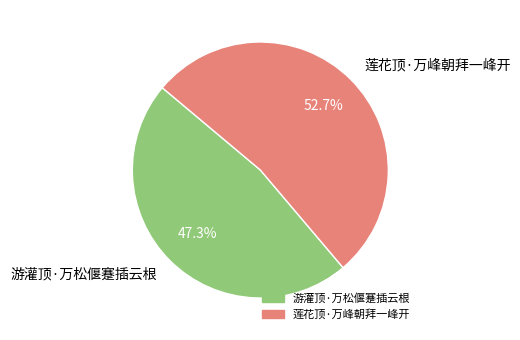

Which has a higher value, 游灌顶·万松偃蹇插云根 or 莲花顶·万峰朝拜一峰开?

莲花顶·万峰朝拜一峰开